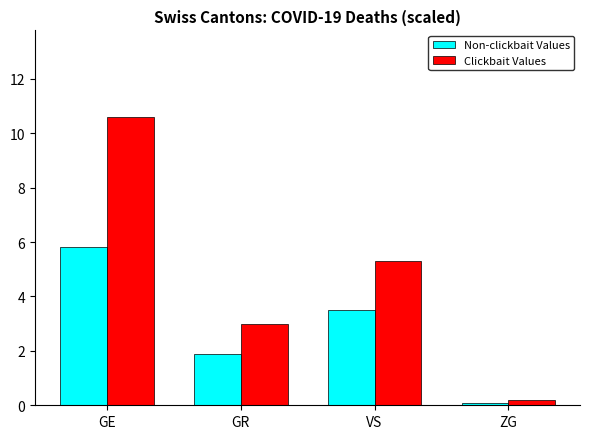

Which category has the highest value across all series?

GE